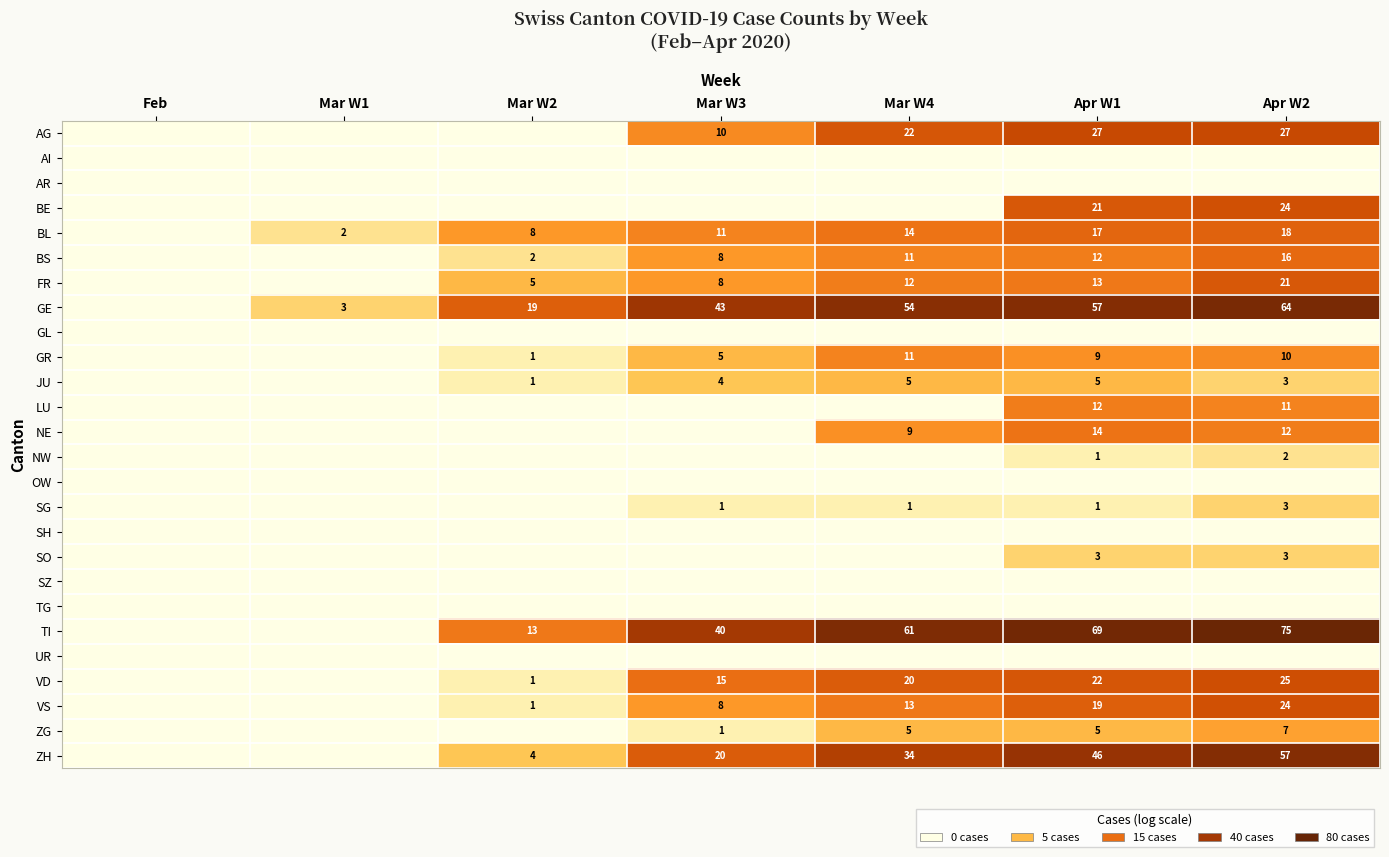

Is it true that GE equals 3 at Mar W1?

True